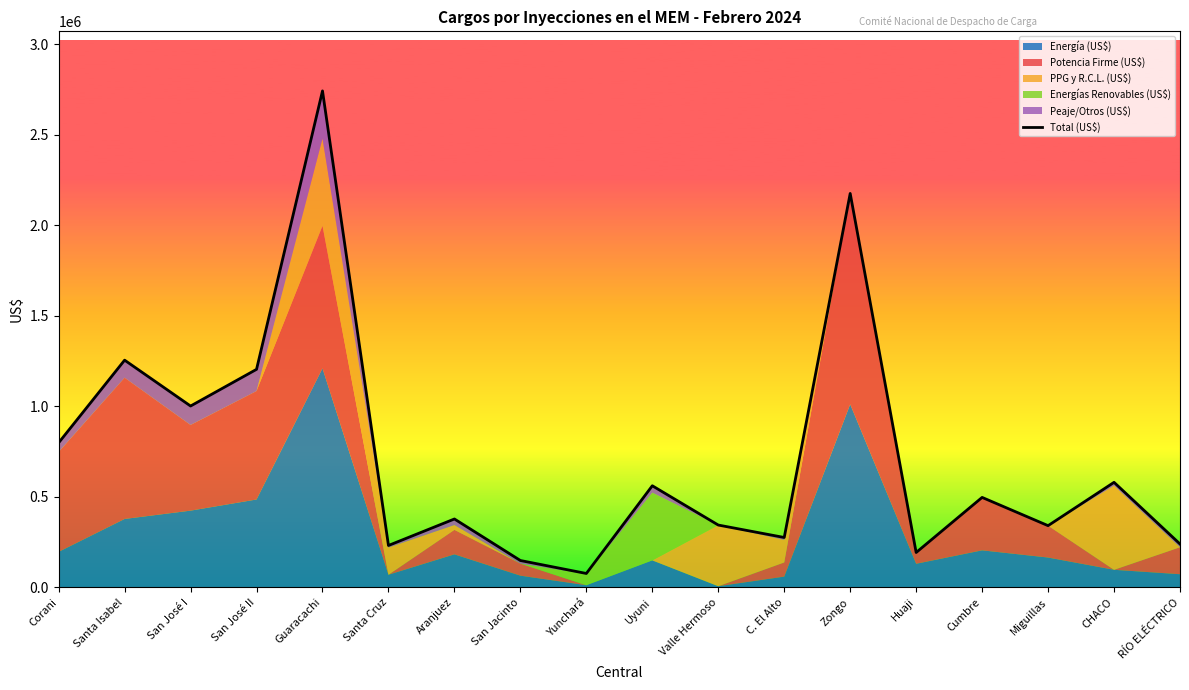

What is the sum of all values?

13036961.6